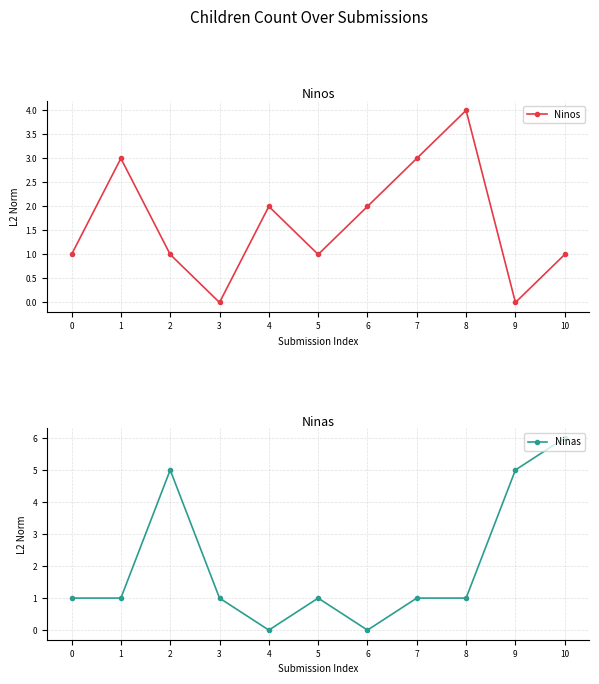

What is the difference between the maximum and minimum values in the Ninos series?

4